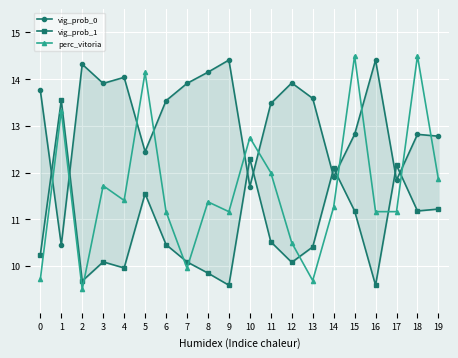

What is the difference between the highest and lowest values at 1?

3.1